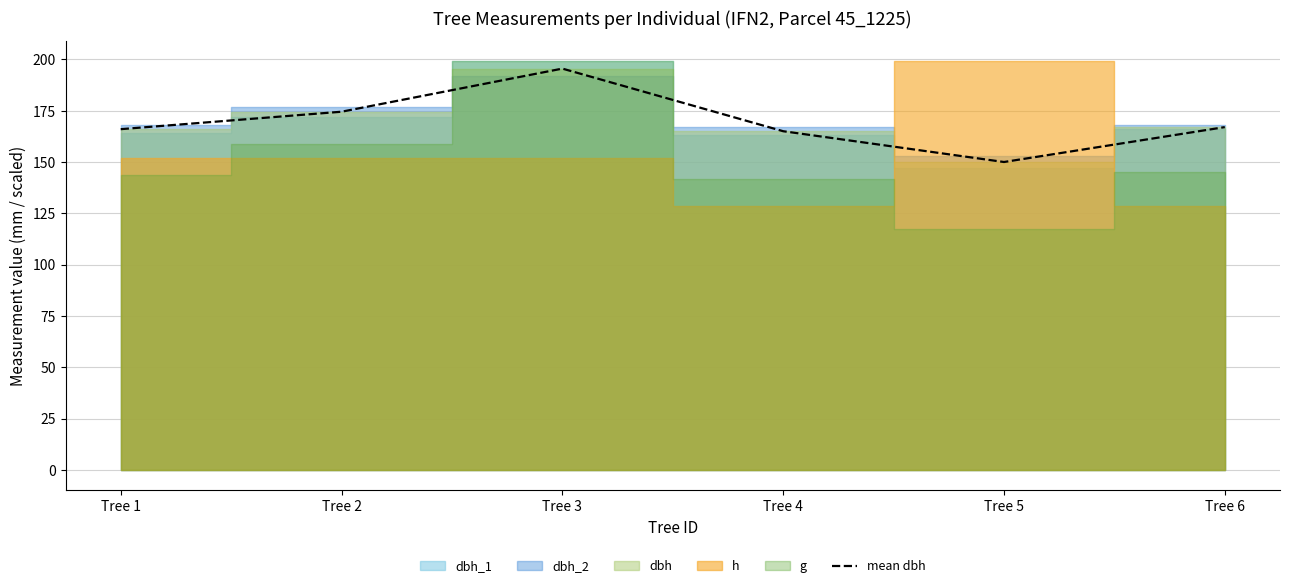

Where is the first local minimum?

Tree 5